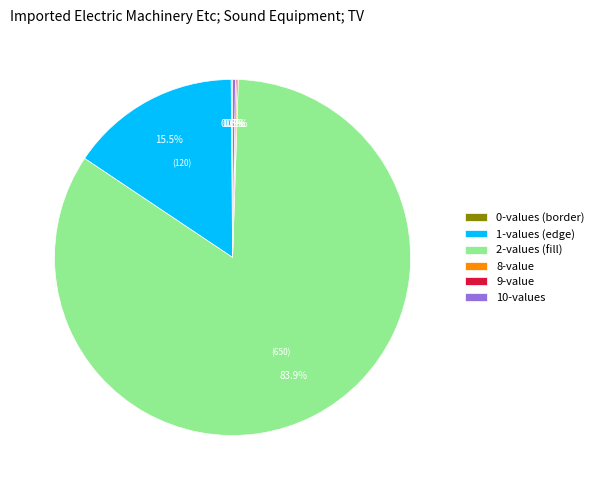

Which category accounts for the majority?

2-values (fill)